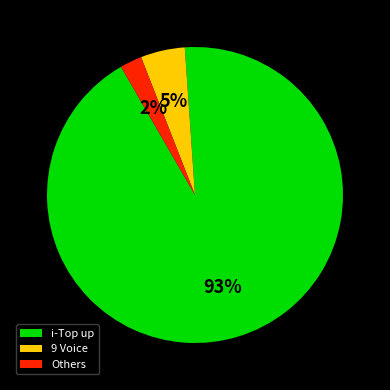

Which category has the smallest portion of the pie?

Others